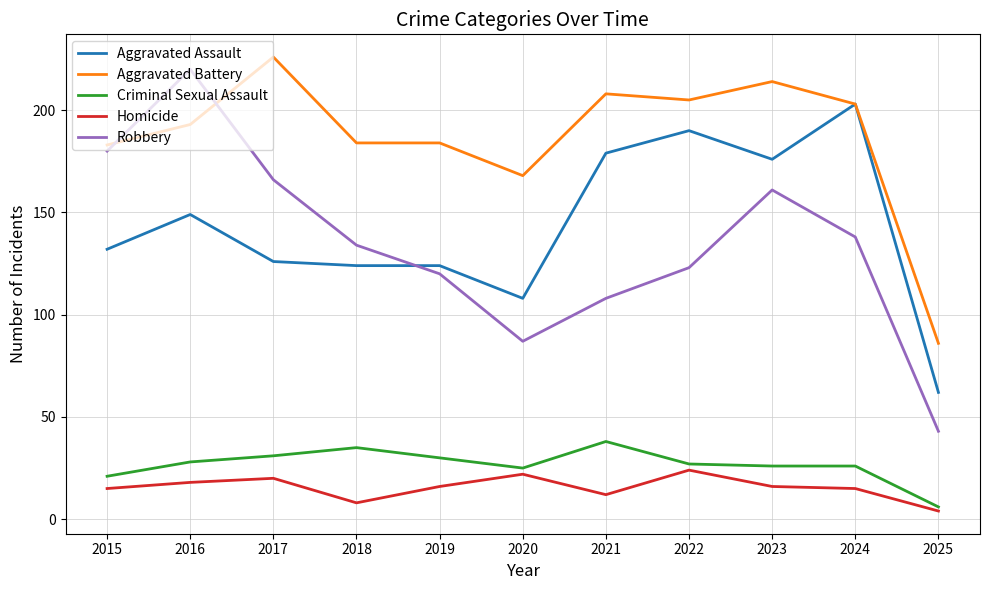

What is the spread (max minus min) of values at 2022?

181